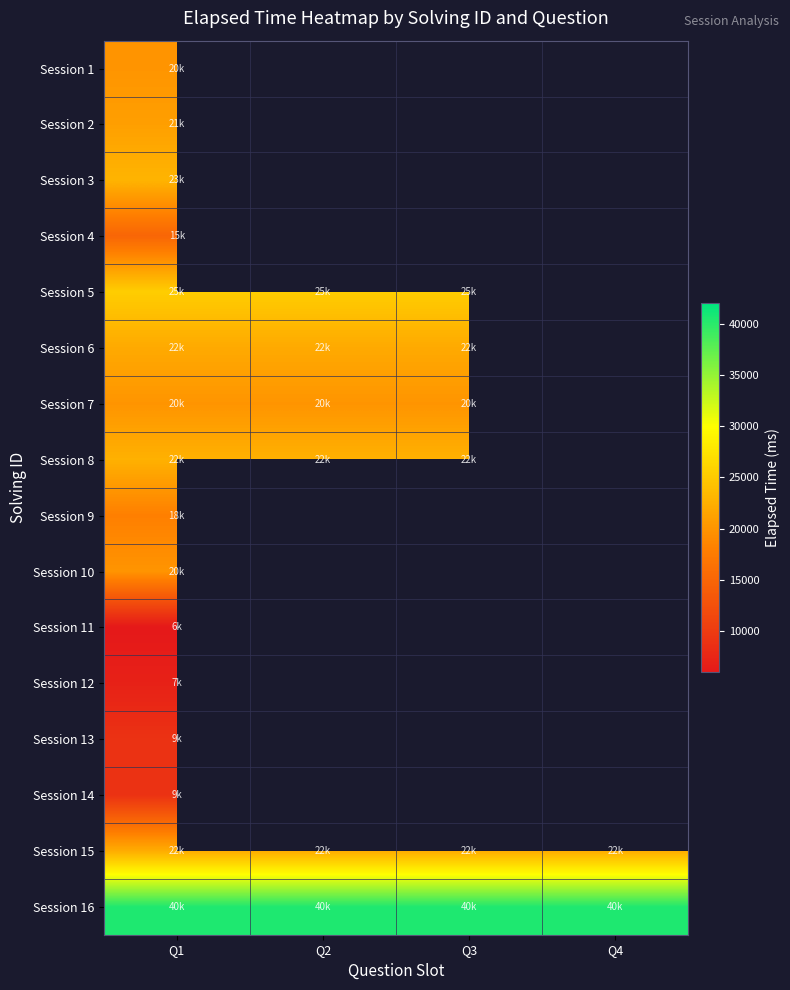

At how many categories does at least one series exceed 23557?

4